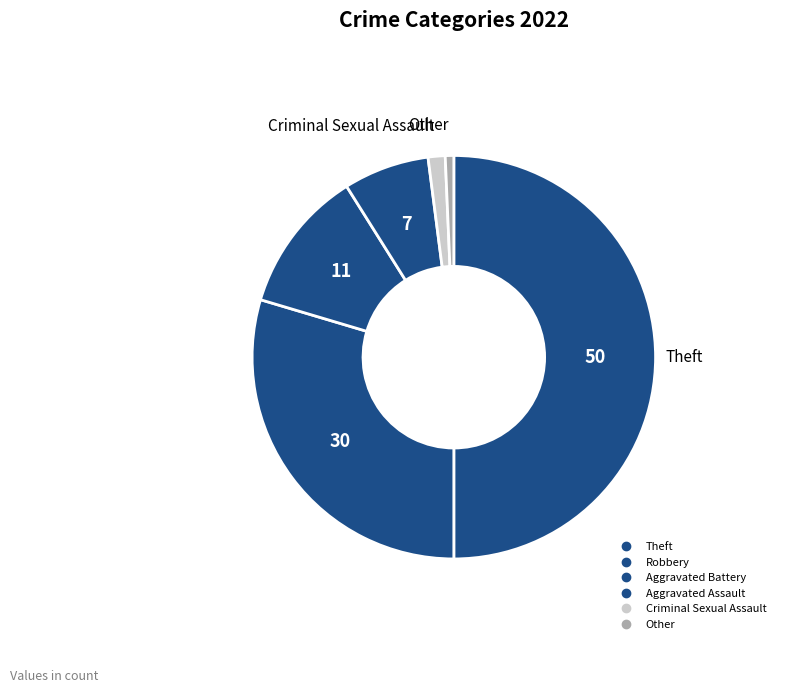

How many segments does this pie chart have?

6